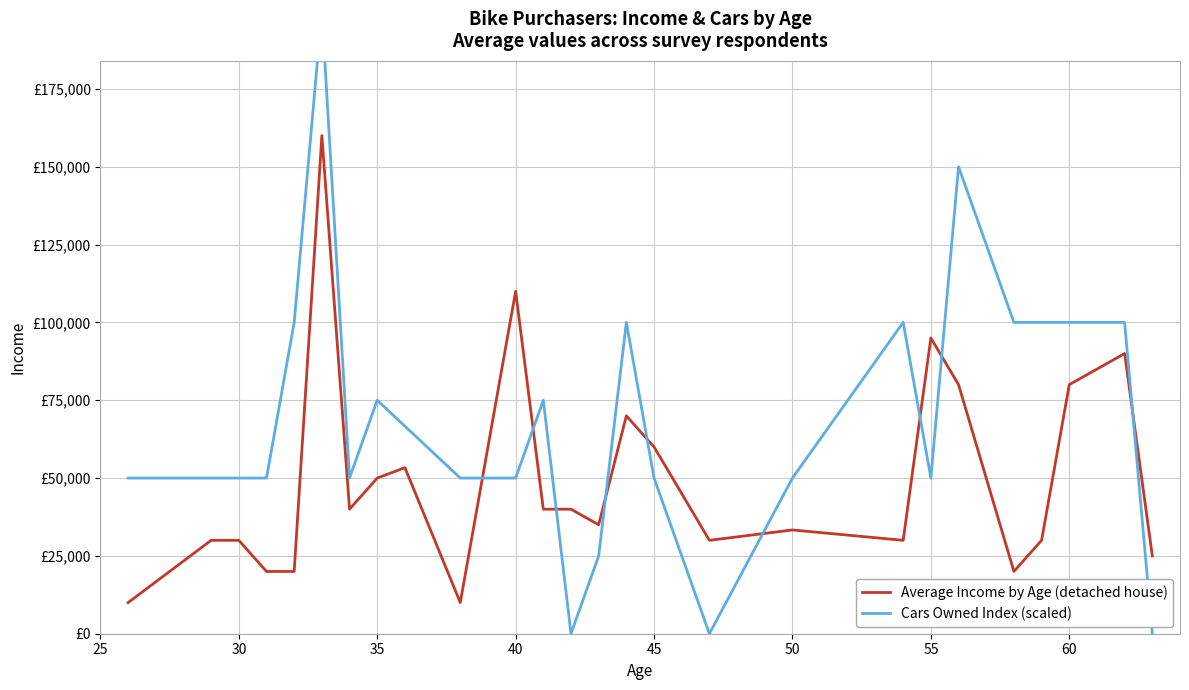

Which series has the largest total across all categories?

Cars Owned Index (scaled)